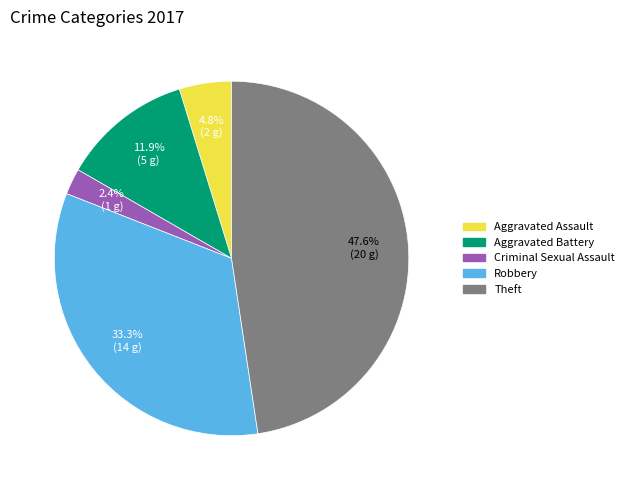

Does any single category account for the majority?

No